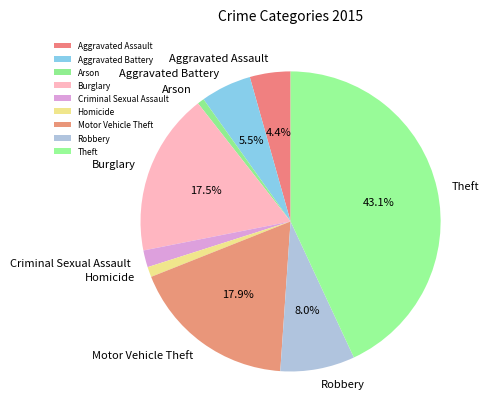

To the nearest percent, what is the difference between the largest and smallest slice percentages?

42%